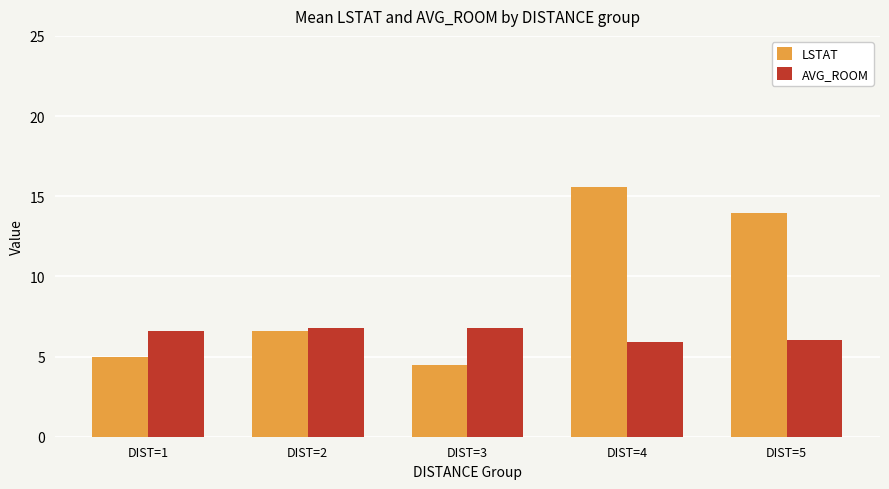

What is the difference between the maximum and minimum values in the LSTAT series?

11.1